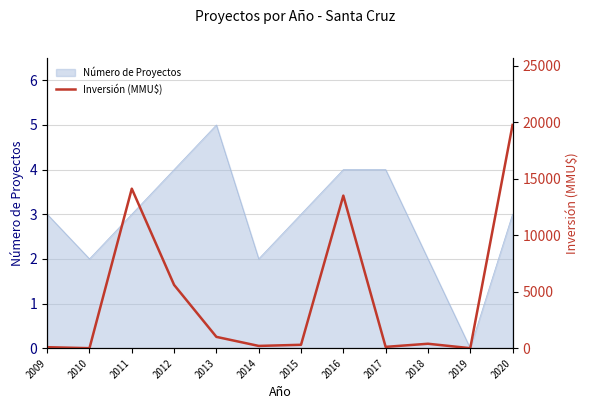

At which category does the data reach its first local peak?

2011